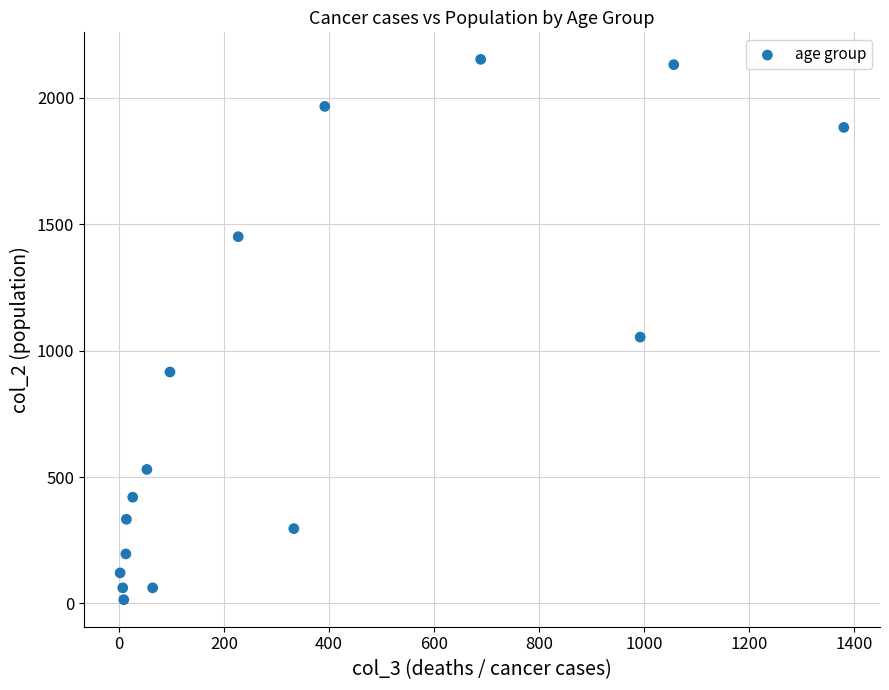

What is the range of X values (max minus min)?

1379